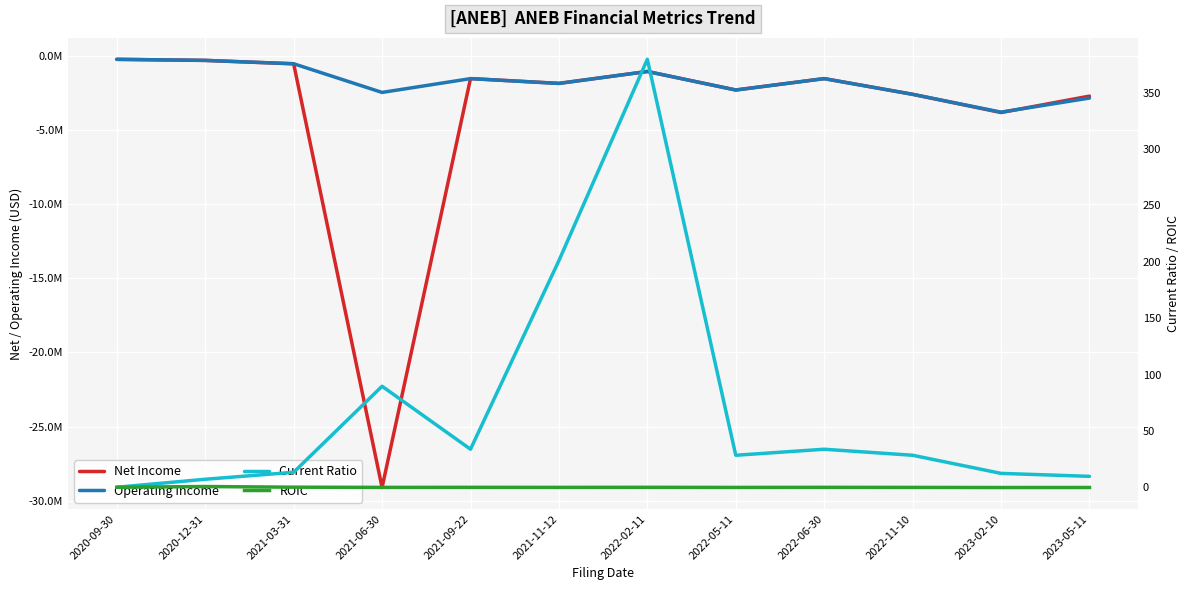

How many interior local peaks does the ROIC series have?

4